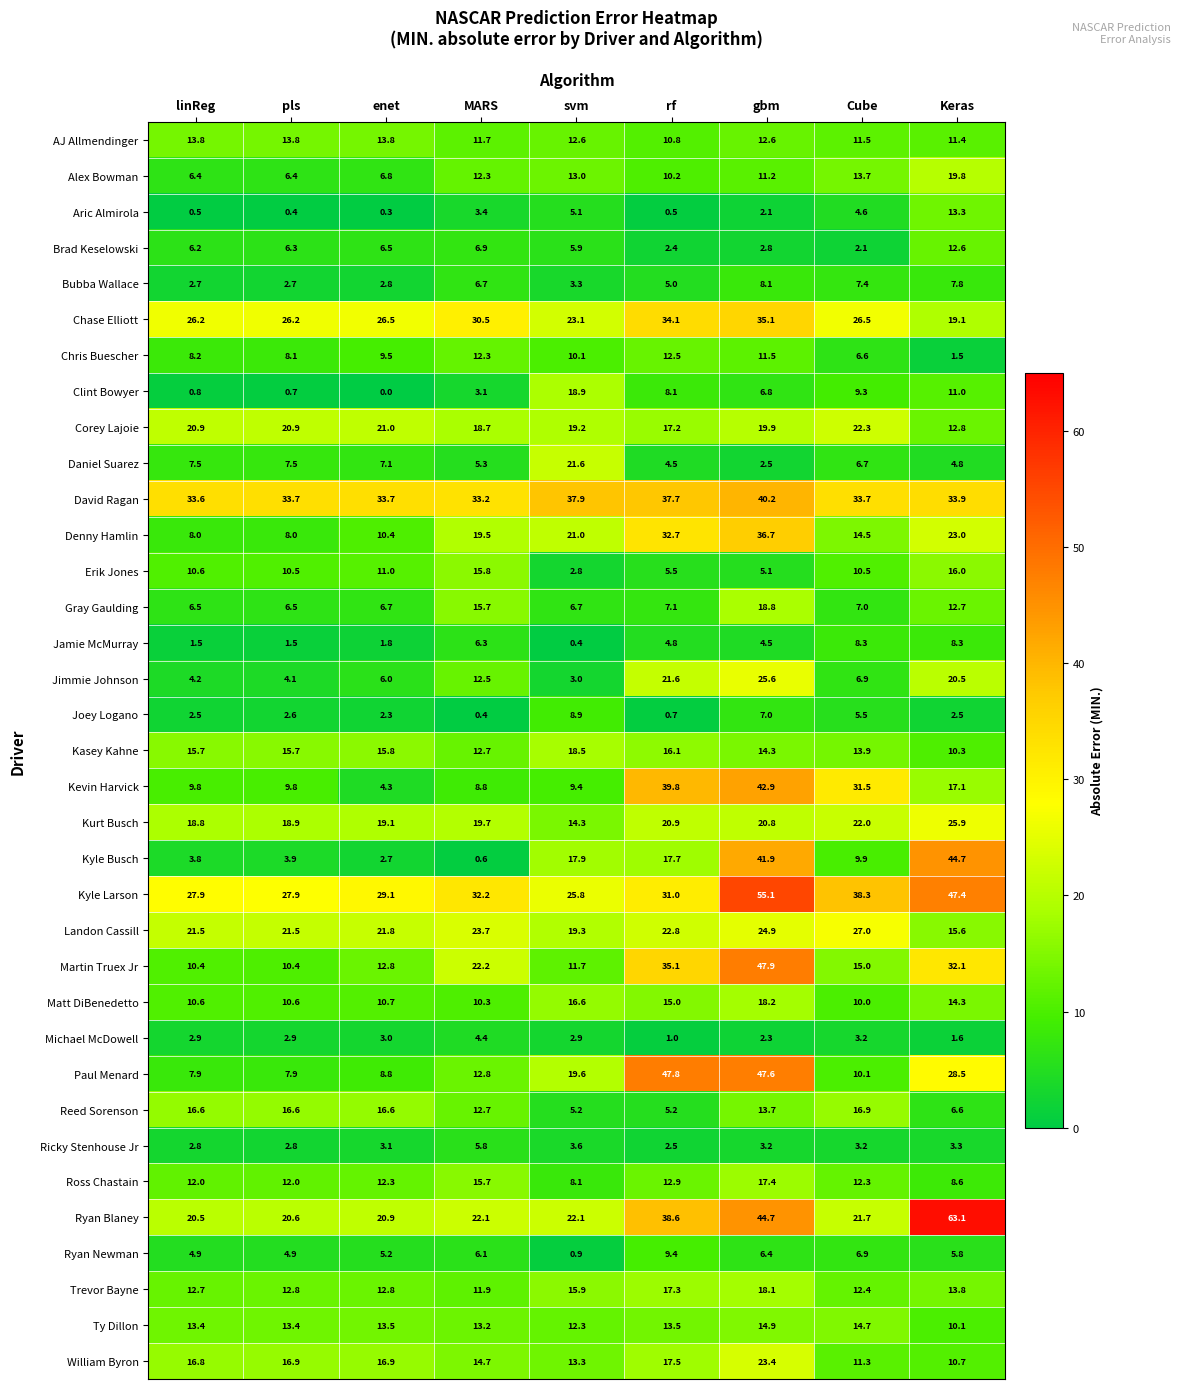

What is the sum of the Joey Logano values at pls and rf?

3.3